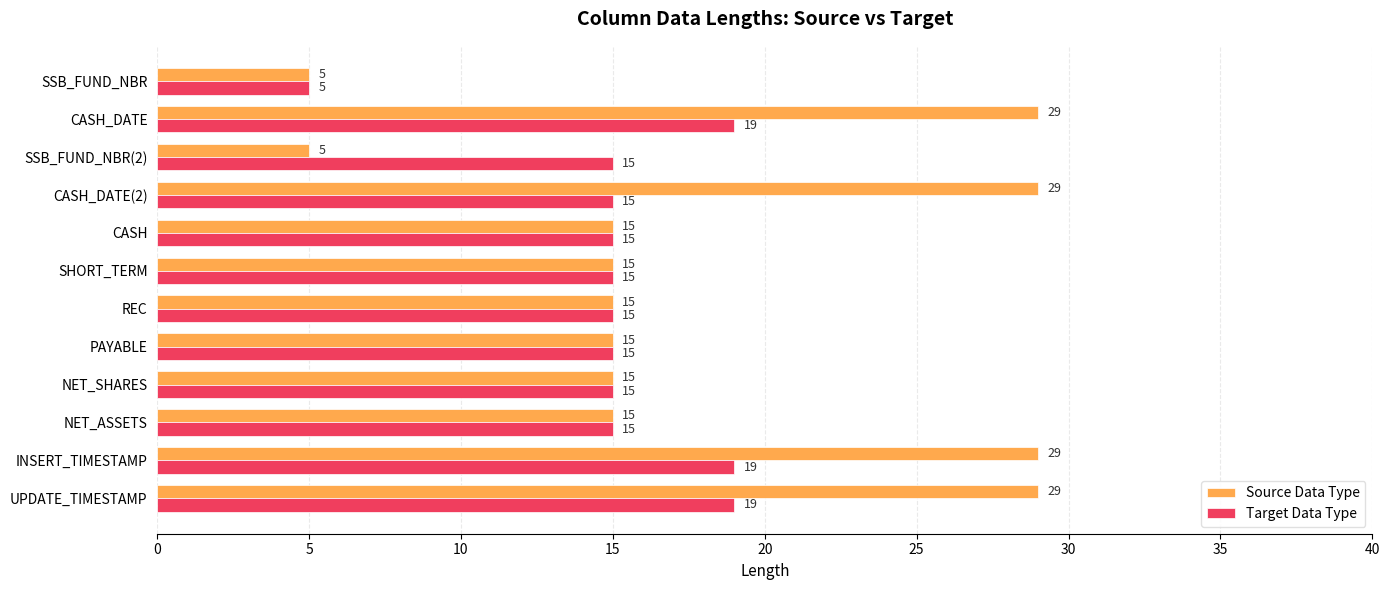

What value does the Target Data Type series have at SSB_FUND_NBR, to the nearest 5?

5